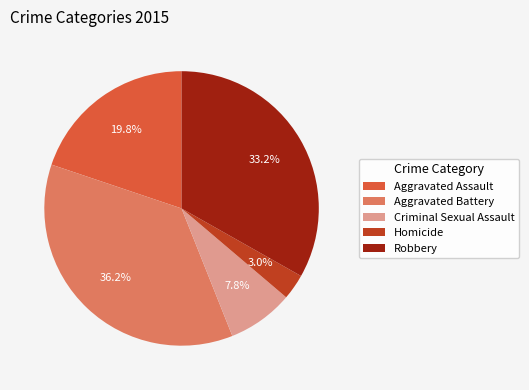

Is there any slice that represents more than half of the pie?

No